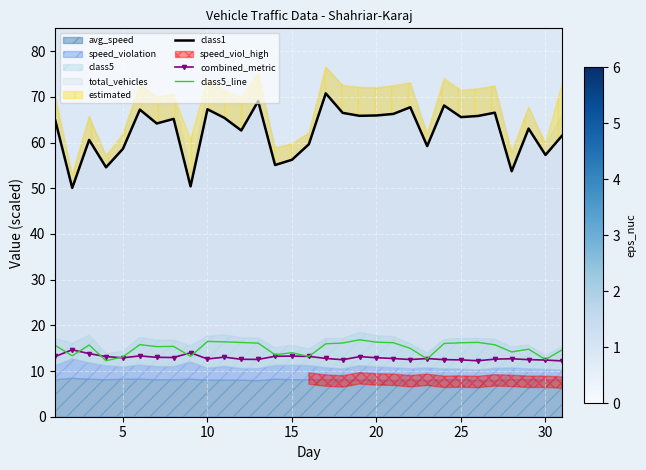

What is the maximum value shown in the chart?

70.8